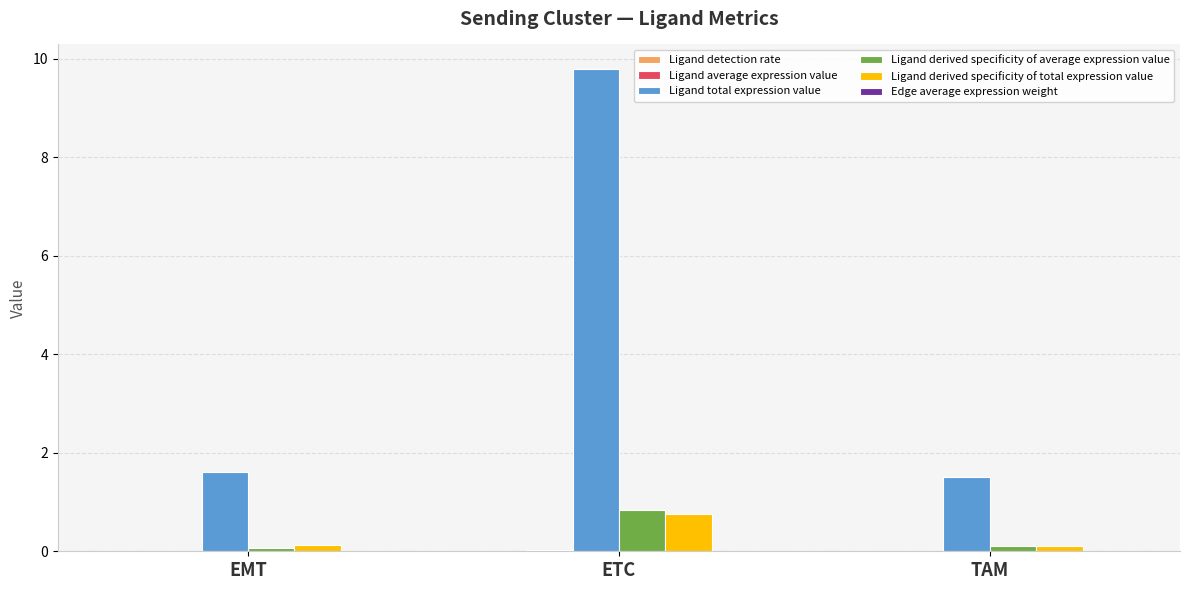

At which category is the sum across all series the highest?

ETC